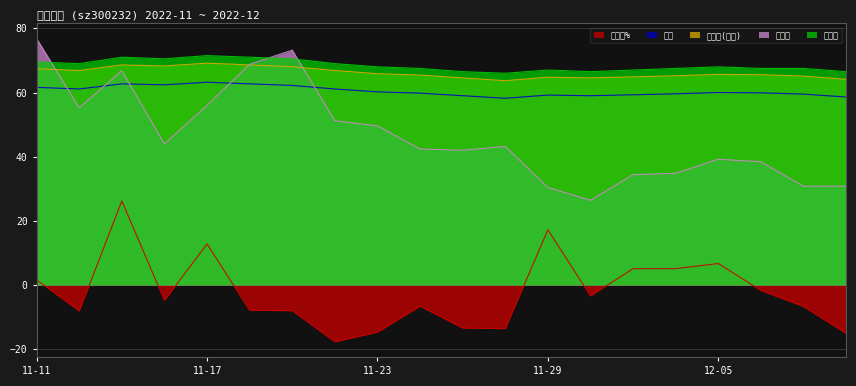

What is the greatest value displayed?

76.8